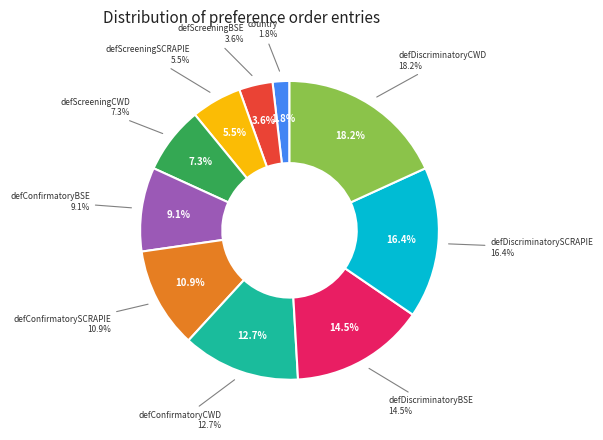

Is there any slice that represents more than half of the pie?

No